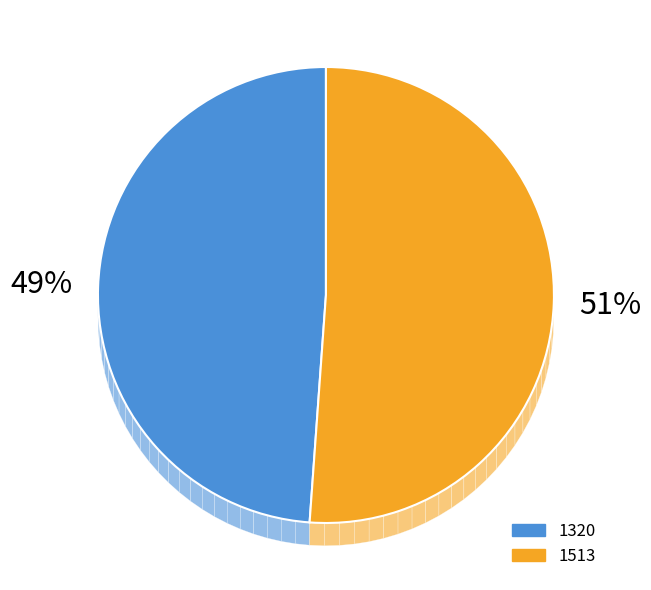

The 1320 slice represents 49% of the pie. True or false?

True